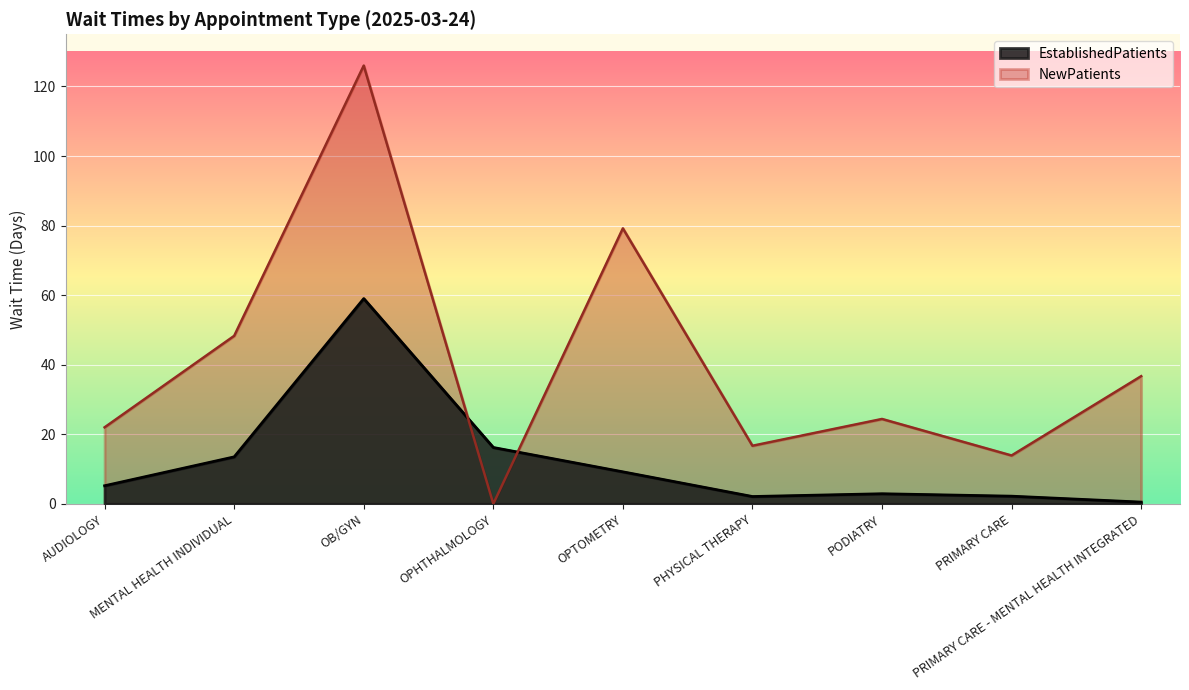

Reading left to right, transcribe all the data shown in this chart.

EstablishedPatients: 5.2	13.5	59.0	16.2	9.2	2.1	2.9	2.2	0.5
NewPatients: 22.0	48.3	126.0	0.0	79.2	16.7	24.4	13.9	36.7